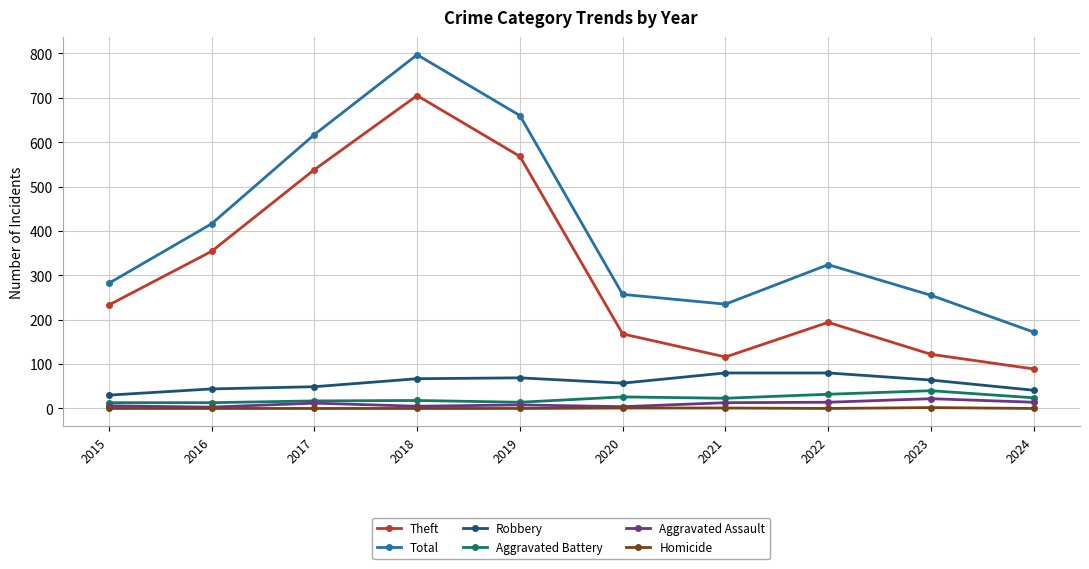

What are all the series names shown in the legend?

Theft, Total, Robbery, Aggravated Battery, Aggravated Assault, Homicide